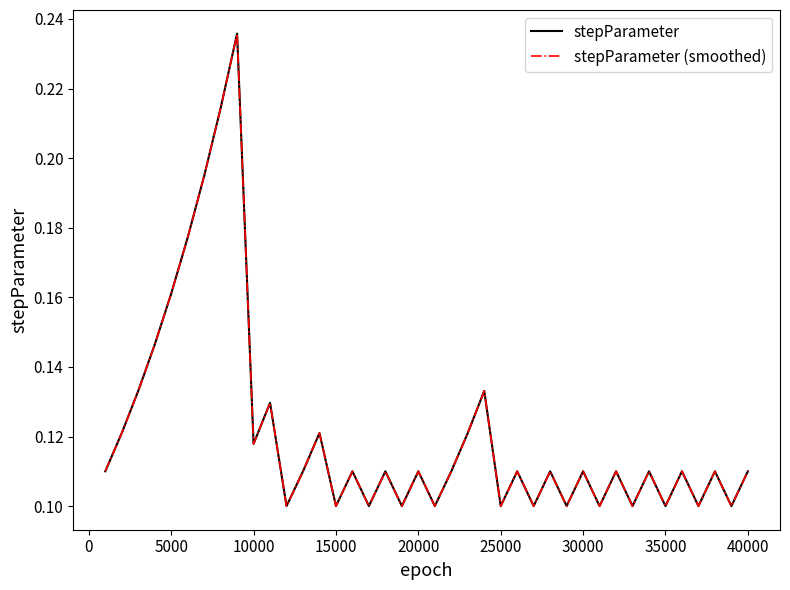

Does the chart display data point markers on the line(s)?

No